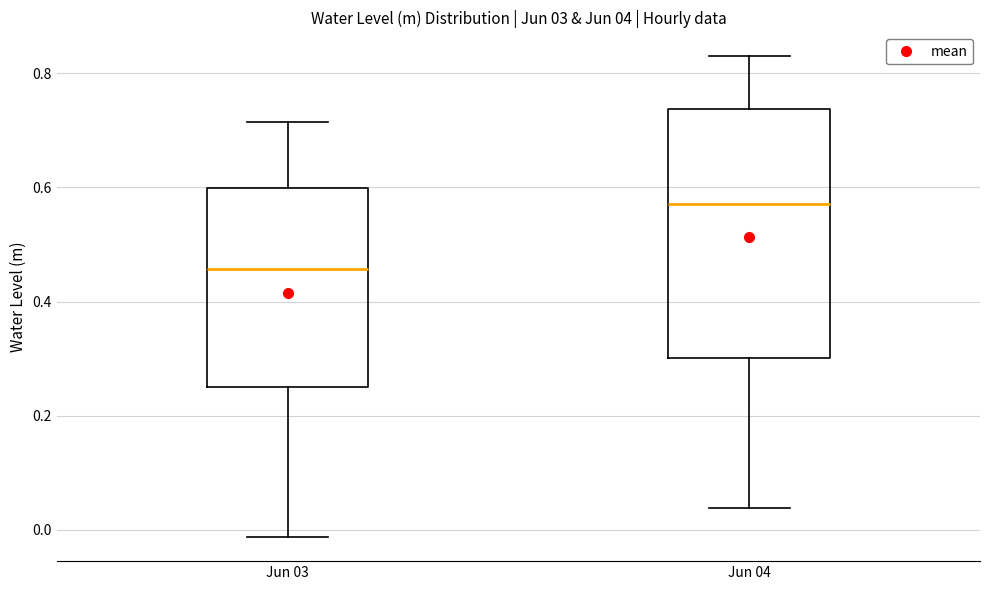

Which box has the lowest median line?

Jun 03